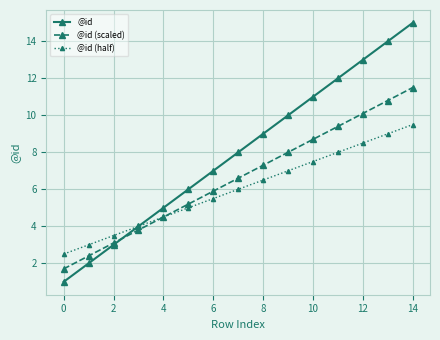

Which series has the widest spread of values?

@id